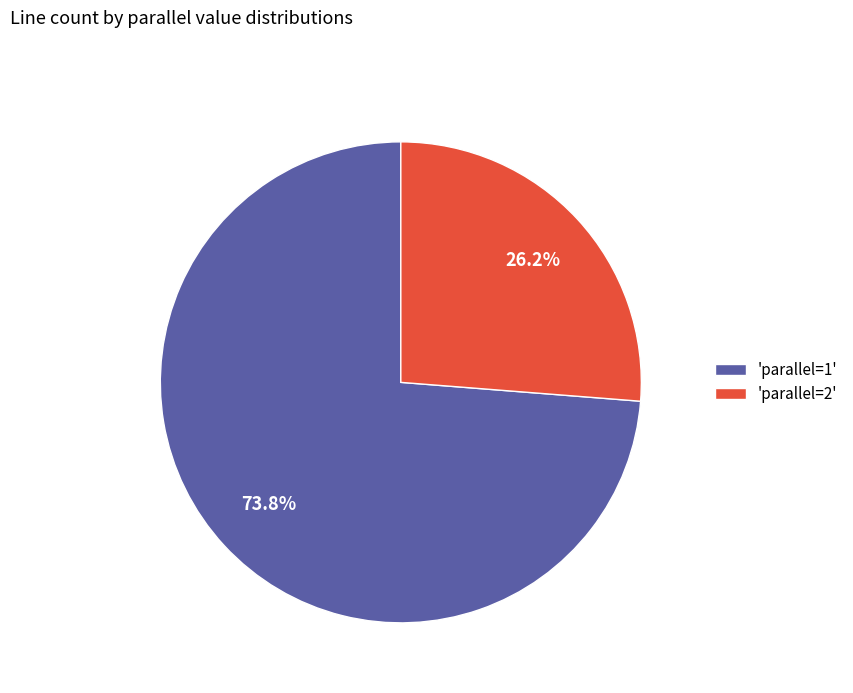

Which slice represents more than half of the pie?

'parallel=1'